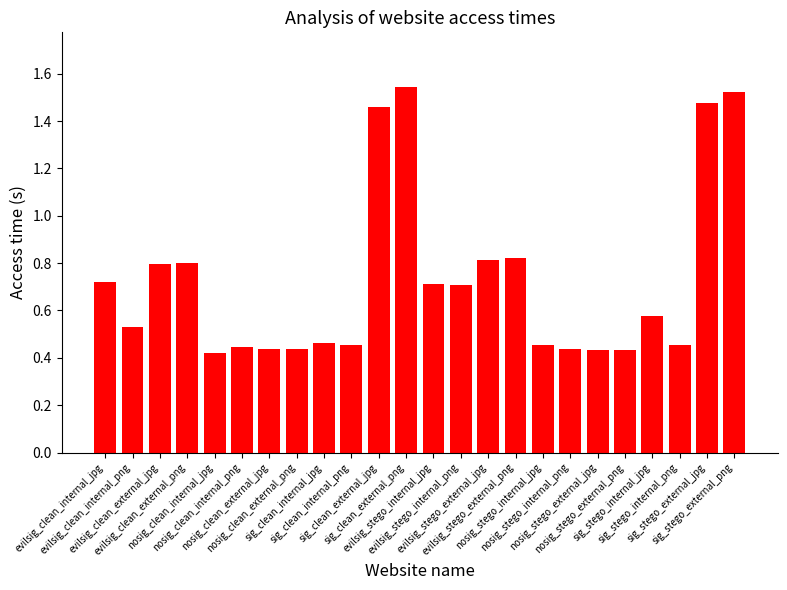

What is the sum of all values?

17.4